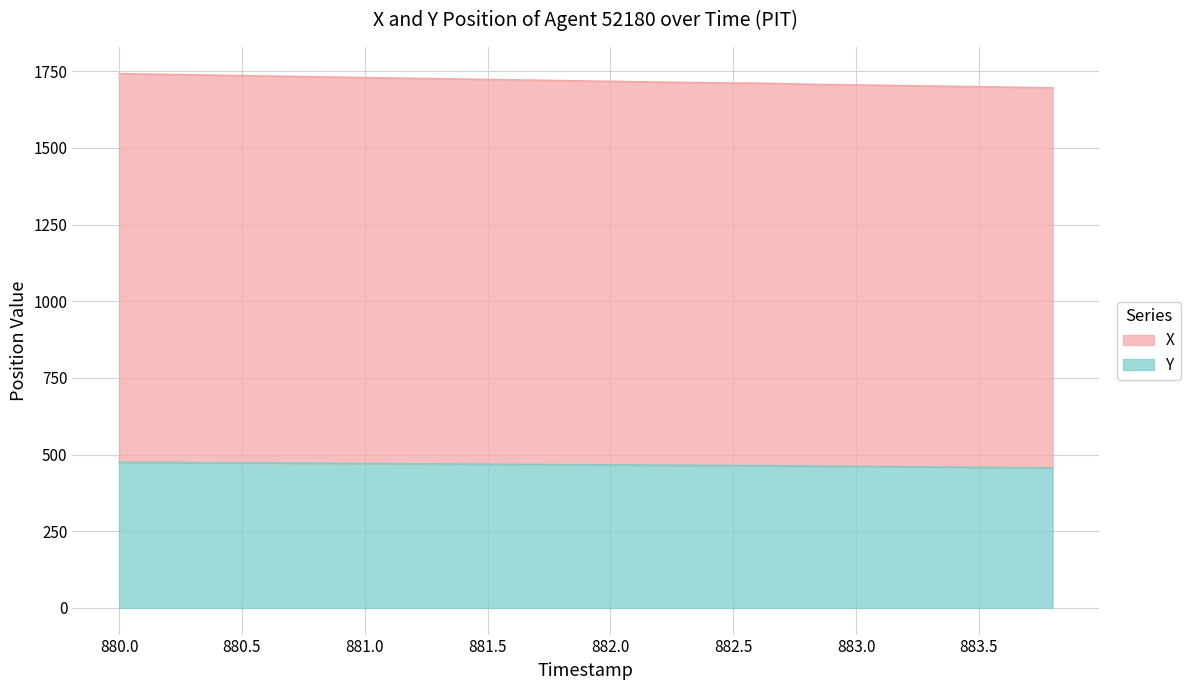

Is it true that X equals 2424.4 at 880.2?

False